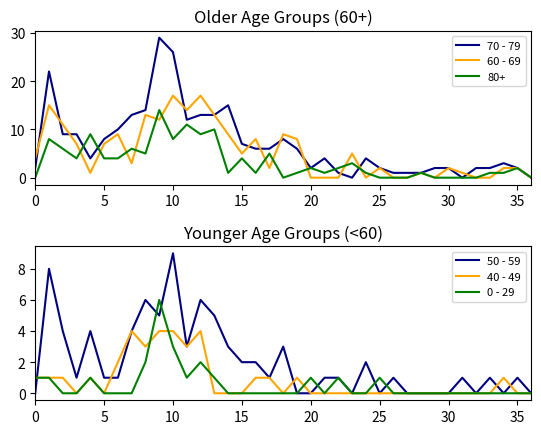

Which series has the largest range (max minus min)?

70 - 79